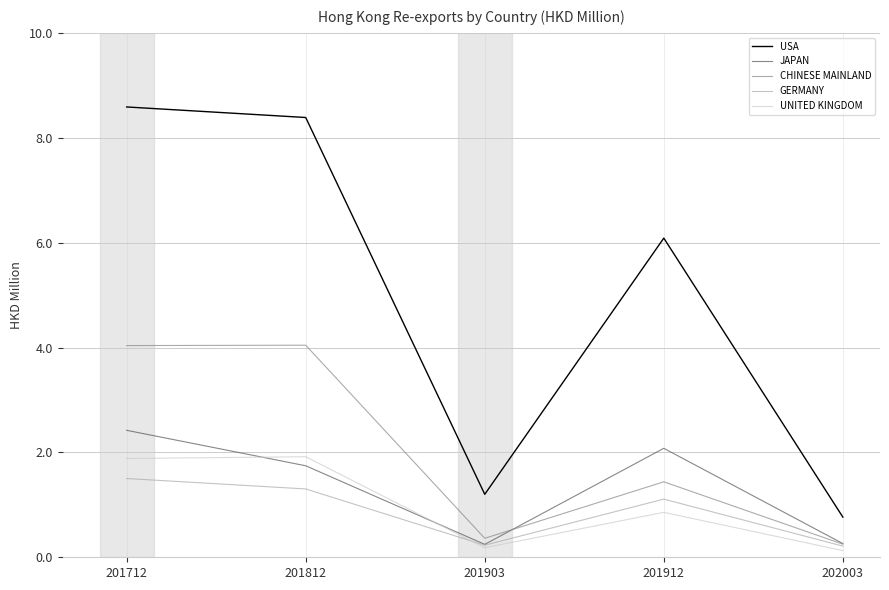

Is the value of JAPAN at 201912 greater than the value of GERMANY at 201812?

Yes